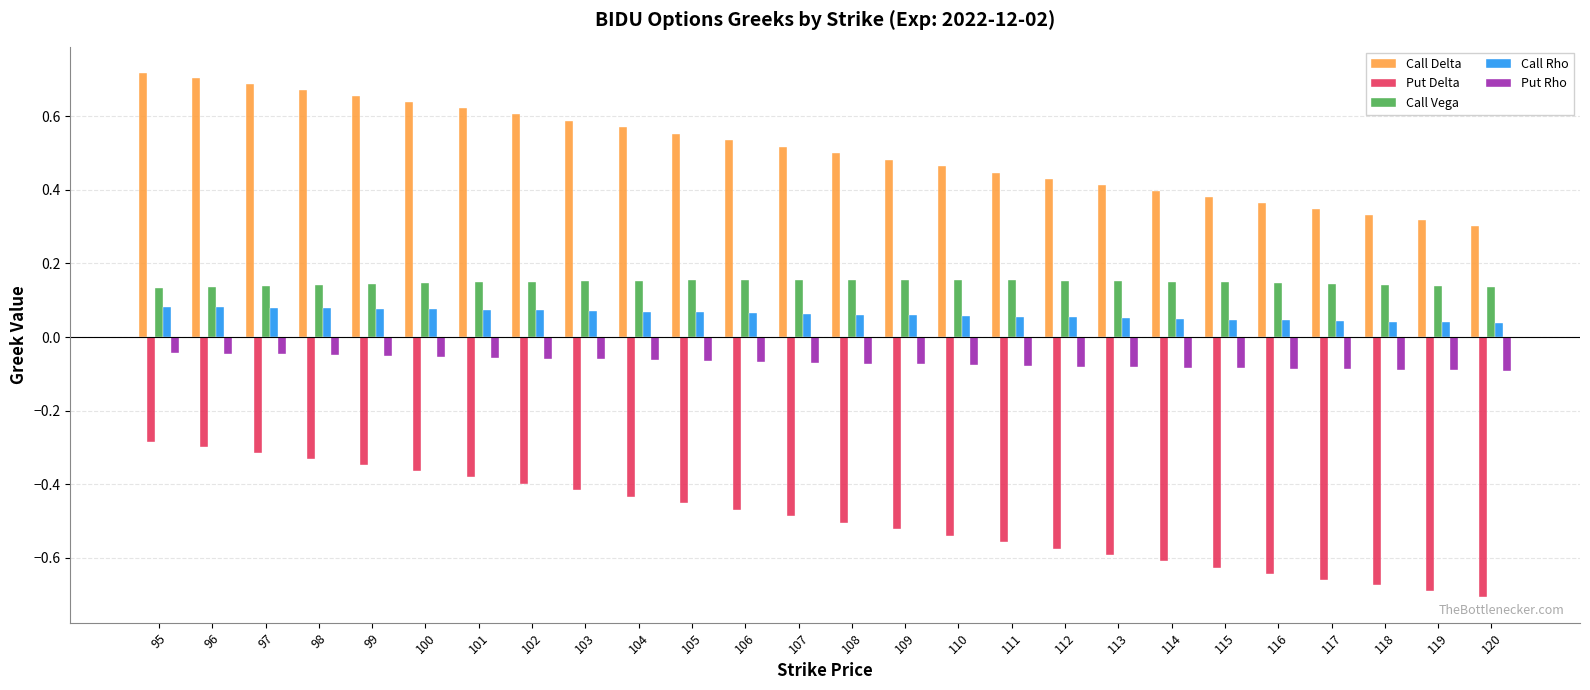

Is the value of Put Delta at 109 greater than the value of Call Delta at 101?

No